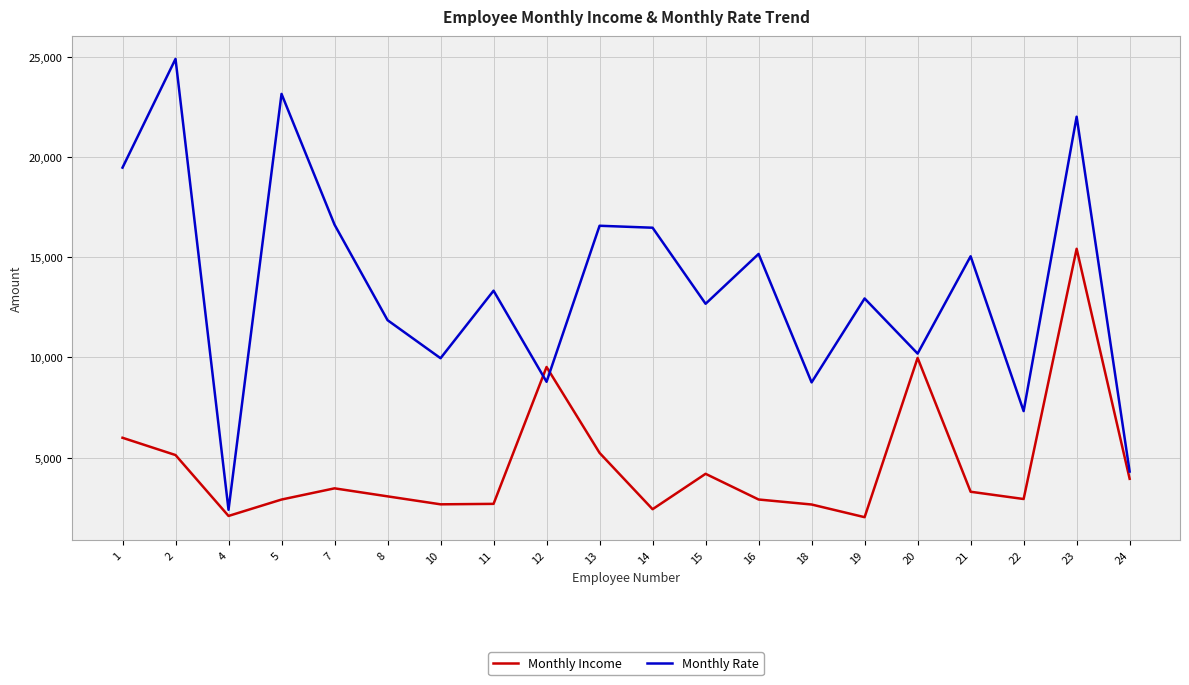

What is the maximum value for Monthly Income?

15427